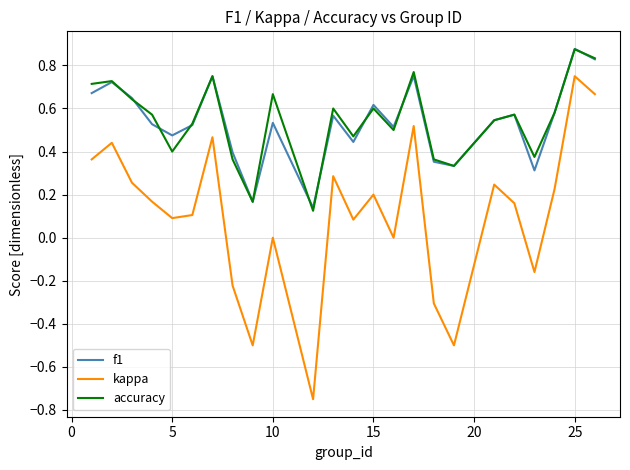

True or false: kappa has more than 0 points higher than both neighbors.

True